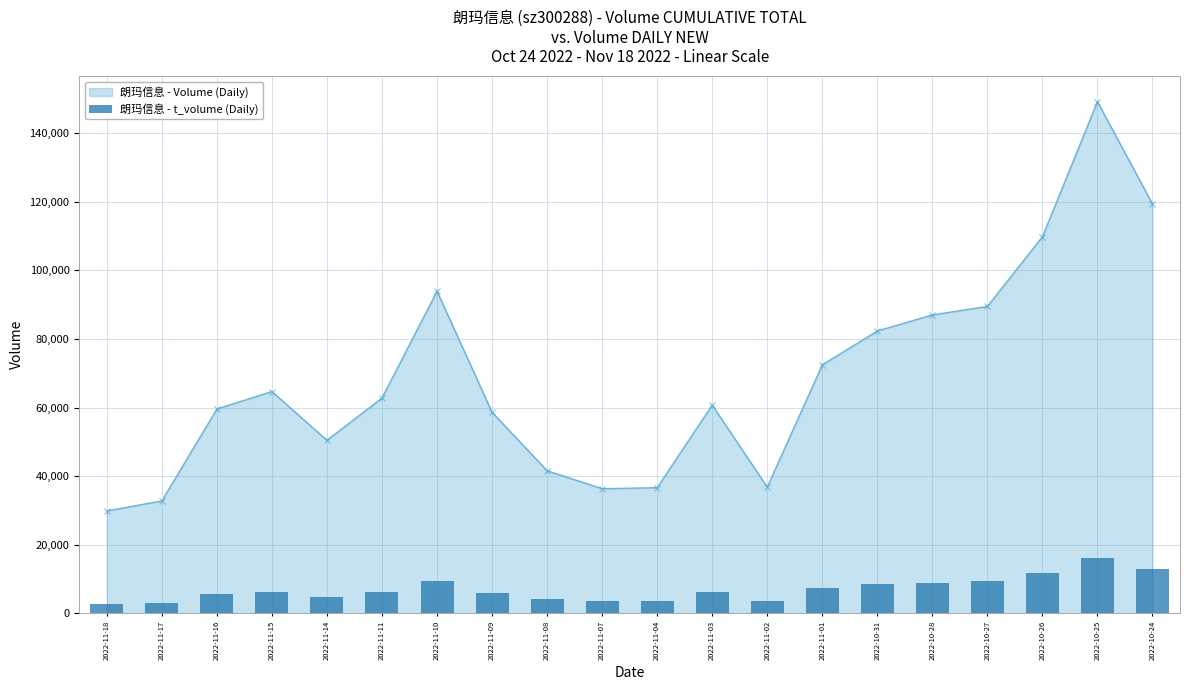

Reading left to right, extract all data points from this chart.

2022-11-18=2835	2022-11-17=3040	2022-11-16=5738	2022-11-15=6359	2022-11-14=4892	2022-11-11=6154	2022-11-10=9397	2022-11-09=5890	2022-11-08=4122	2022-11-07=3612	2022-11-04=3668	2022-11-03=6137	2022-11-02=3706	2022-11-01=7433	2022-10-31=8483	2022-10-28=8955	2022-10-27=9391	2022-10-26=11710	2022-10-25=16263	2022-10-24=12950